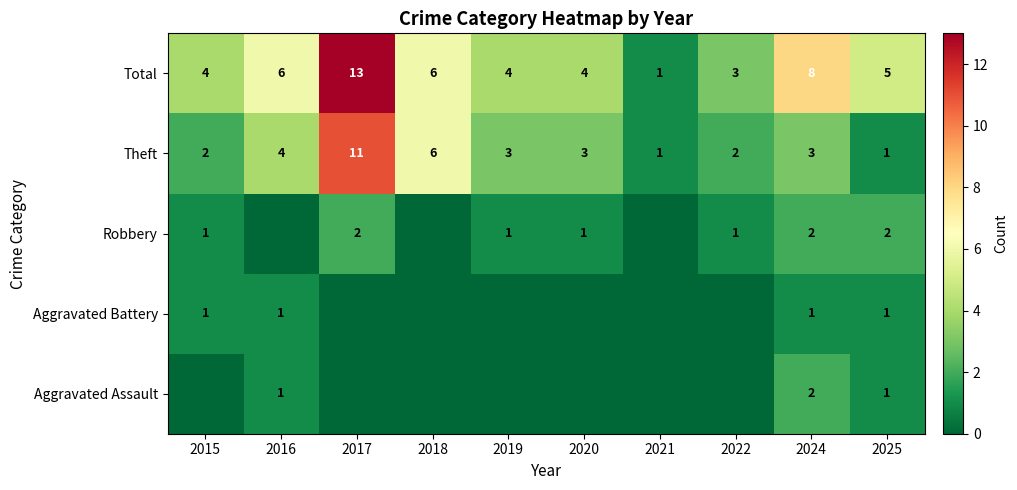

The Theft series shows 3 at 2020. True or false?

True